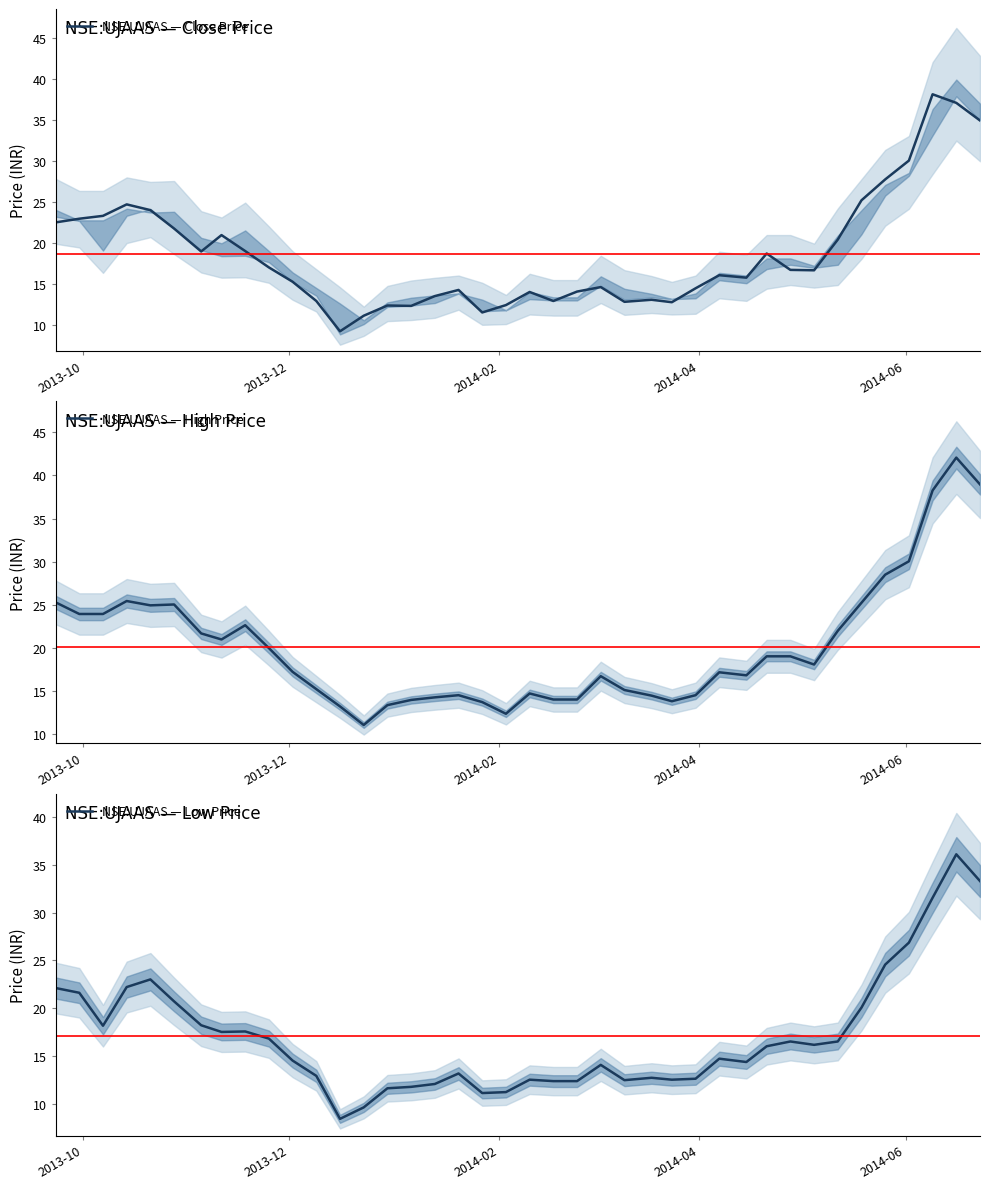

Is the value of NSE:UJAAS — High Price at 36 greater than the value of NSE:UJAAS — Close Price at 36?

No